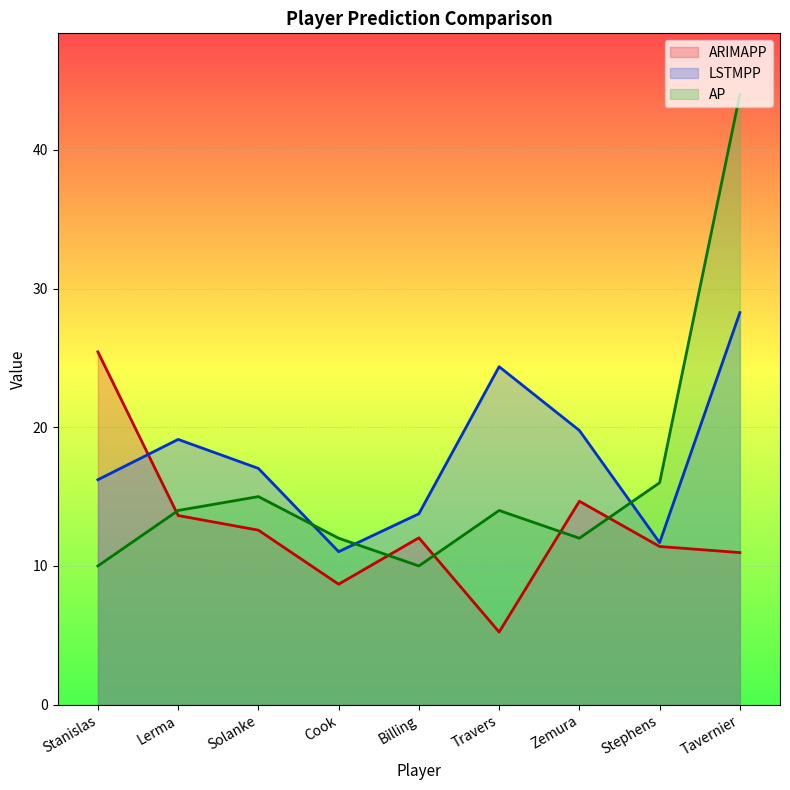

Is it true that ARIMAPP equals 18.7 at Tavernier?

False